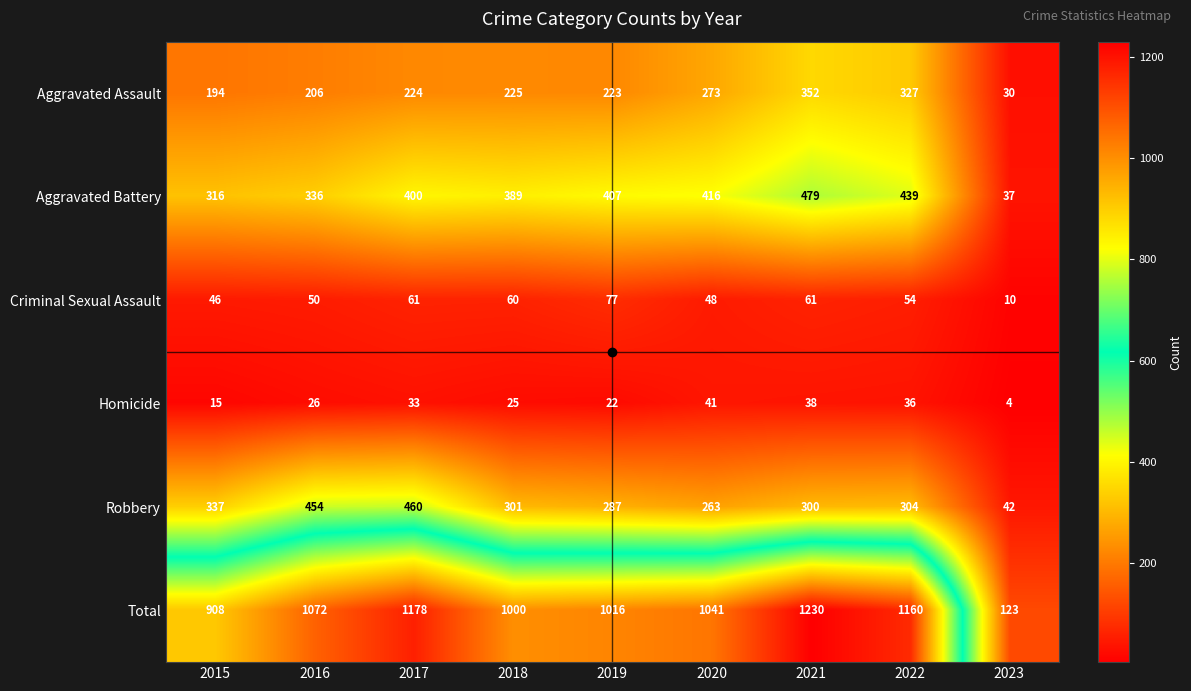

What is the approximate value of Robbery at 2016?

454